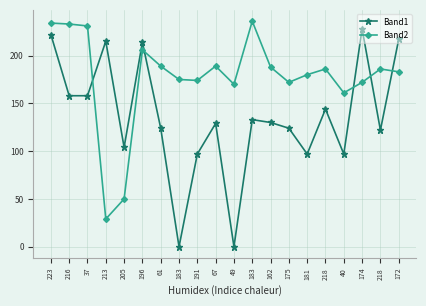

How many data points does each series have?

20